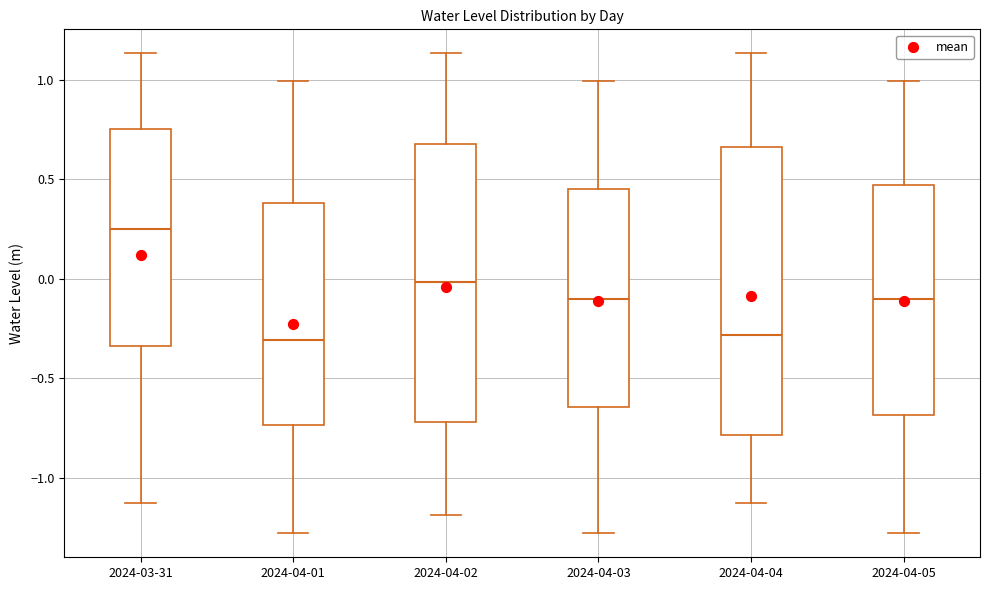

Reading left to right, read every box against the y-axis: the position of its median line, the range the box covers, and the ends of its whiskers. The values are not printed on the chart, so give them approximately, as read against the axis.

2024-03-31: median 0.25, box -0.35 to 0.75, whiskers -1.15 to 1.15
2024-04-01: median -0.30, box -0.75 to 0.40, whiskers -1.30 to 1.00
2024-04-02: median 0.00, box -0.70 to 0.70, whiskers -1.20 to 1.15
2024-04-03: median -0.10, box -0.65 to 0.45, whiskers -1.30 to 1.00
2024-04-04: median -0.30, box -0.80 to 0.65, whiskers -1.15 to 1.15
2024-04-05: median -0.10, box -0.70 to 0.45, whiskers -1.30 to 1.00